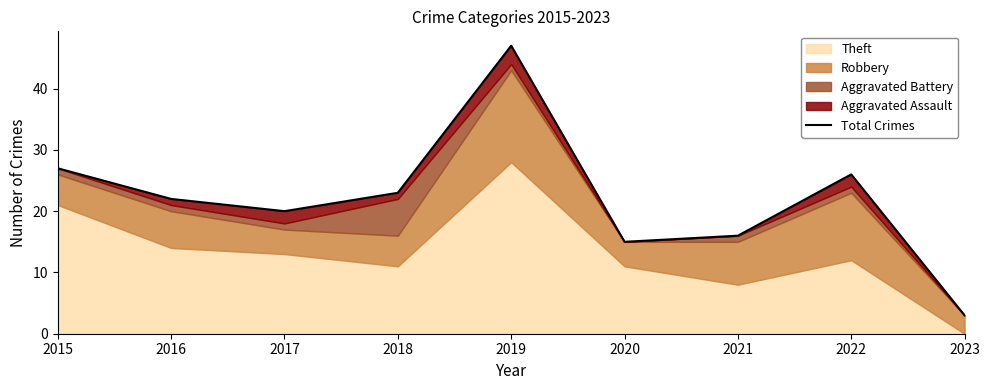

What is the value of the 8th point from the left?

26